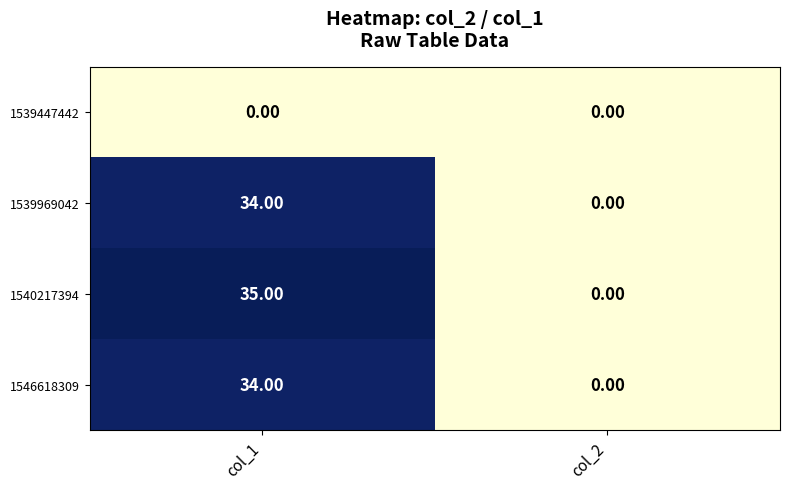

What is the average value of the 1540217394 series?

18